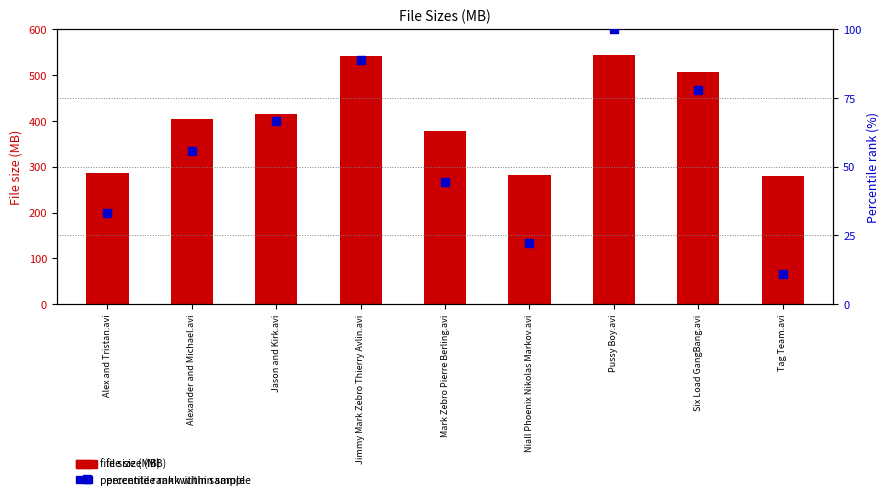

At how many categories does at least one series exceed 139?

9